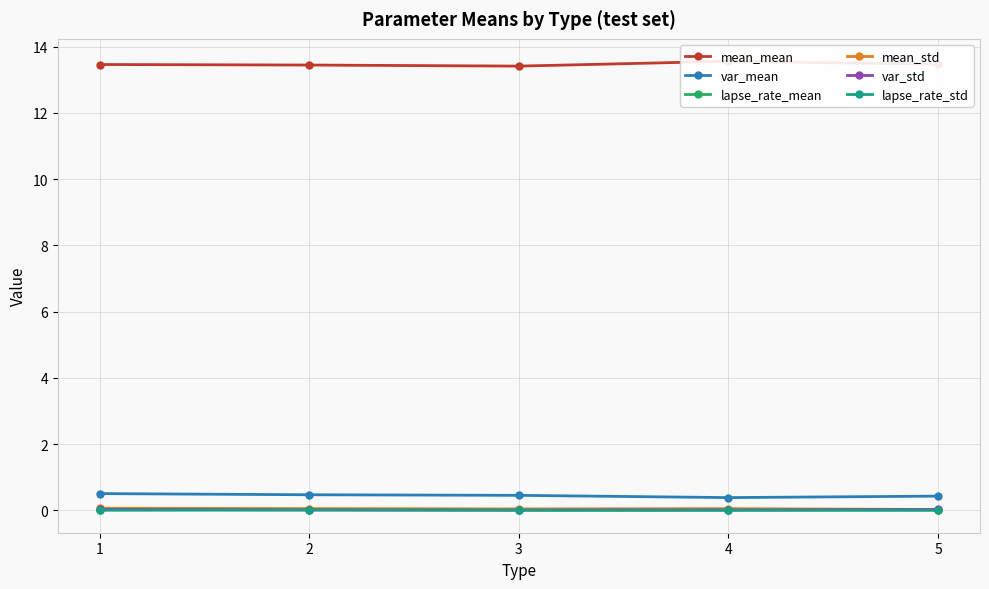

Reading right to left, transcribe all the data shown in this chart.

mean_mean: 13.5	13.6	13.4	13.4	13.5
var_mean: 0.4	0.4	0.5	0.5	0.5
lapse_rate_mean: 0.0	0.0	0.0	0.0	0.0
mean_std: 0.0	0.0	0.0	0.1	0.1
var_std: 0.0	0.0	0.0	0.0	0.0
lapse_rate_std: 0.0	0.0	0.0	0.0	0.0